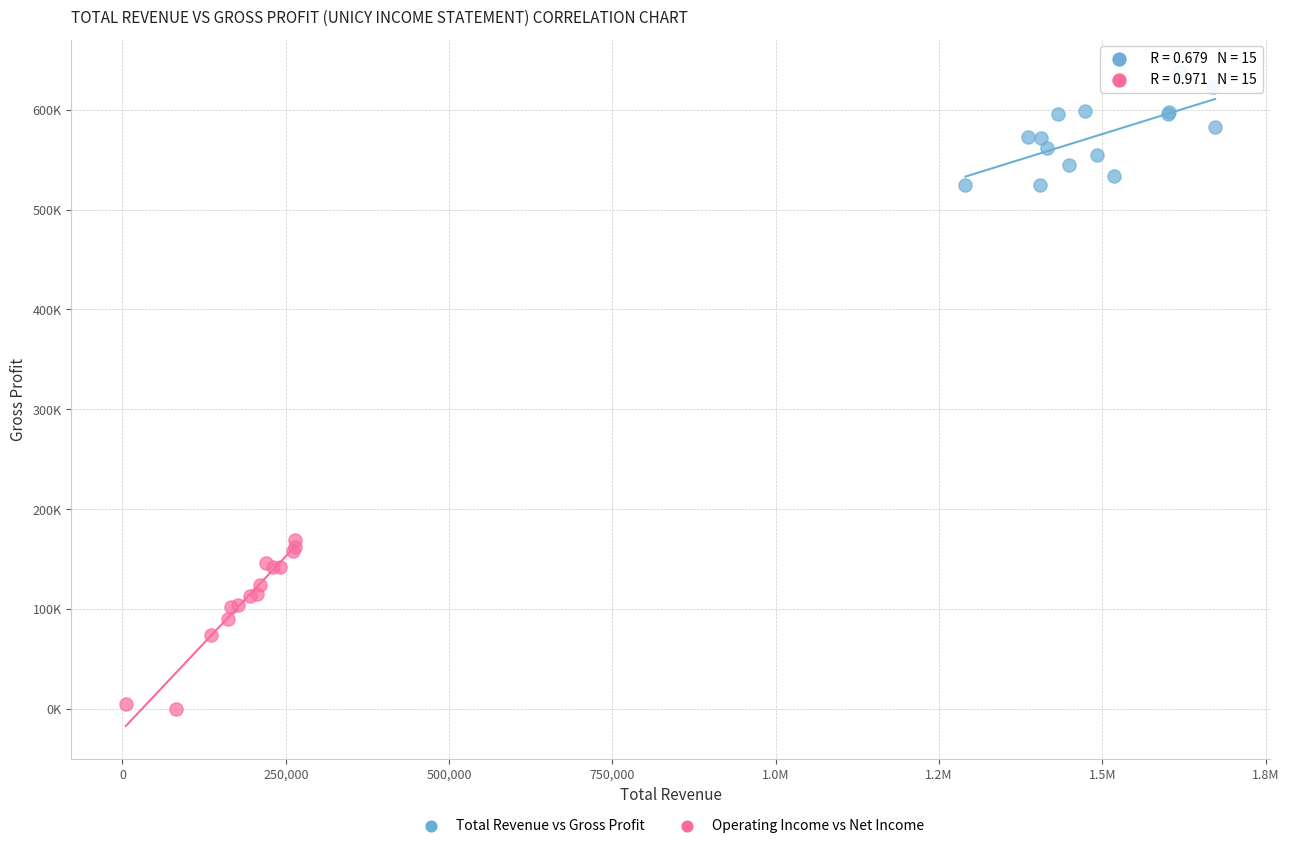

What are all the series names shown in the legend?

Total Revenue vs Gross Profit, Operating Income vs Net Income